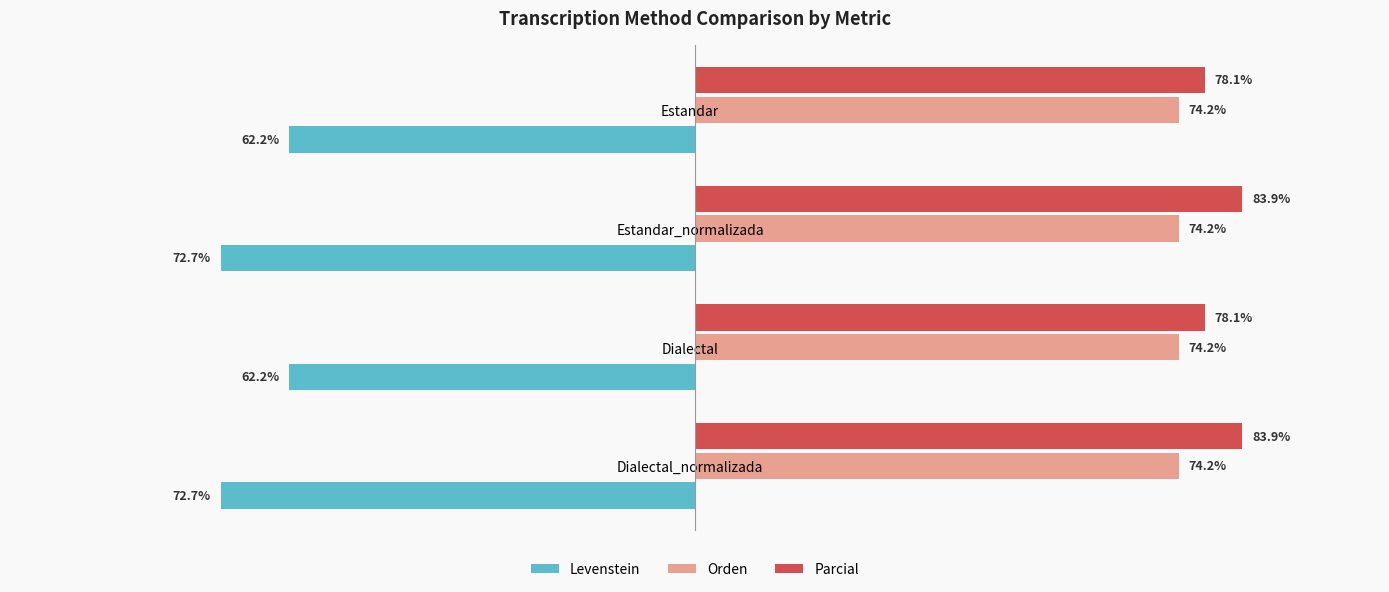

What are all the series names shown in the legend?

Levenstein, Orden, Parcial